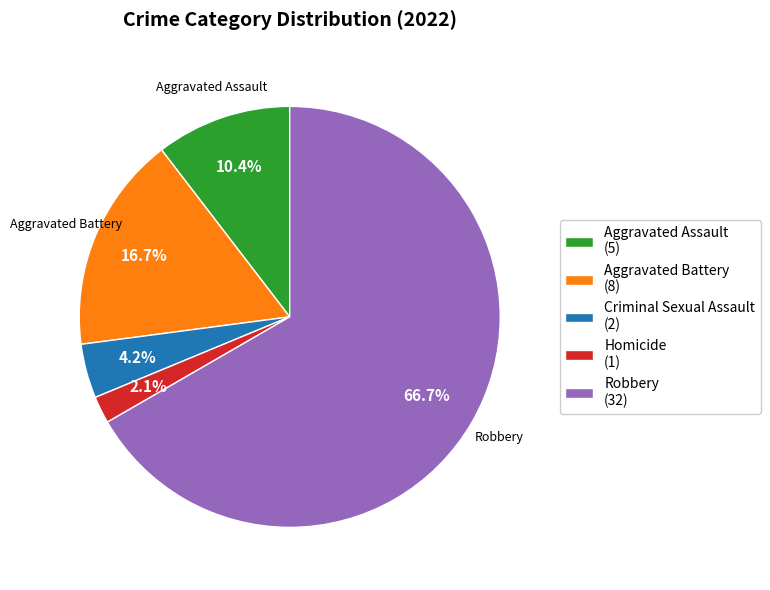

Is there any slice that represents more than half of the pie?

Yes